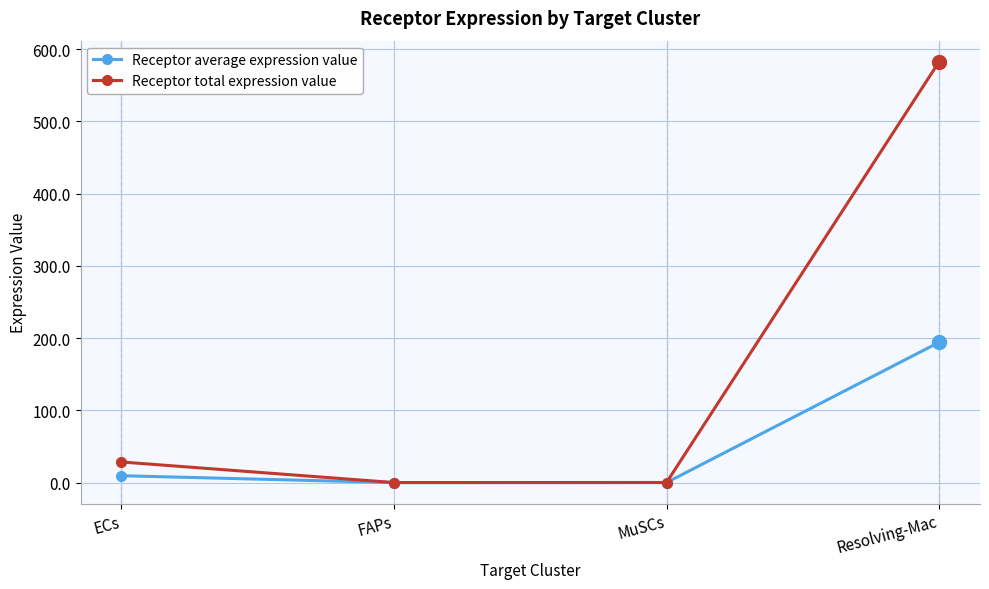

What is the label of the 2nd point from the right?

MuSCs